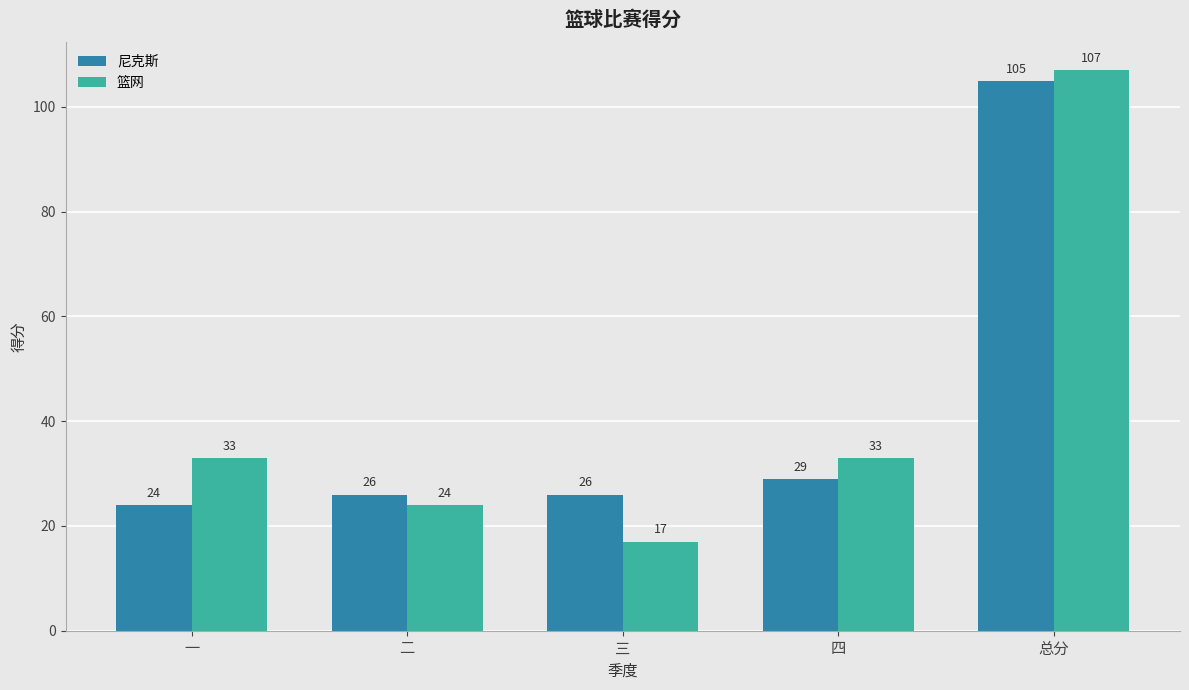

What position from the left is 三?

3